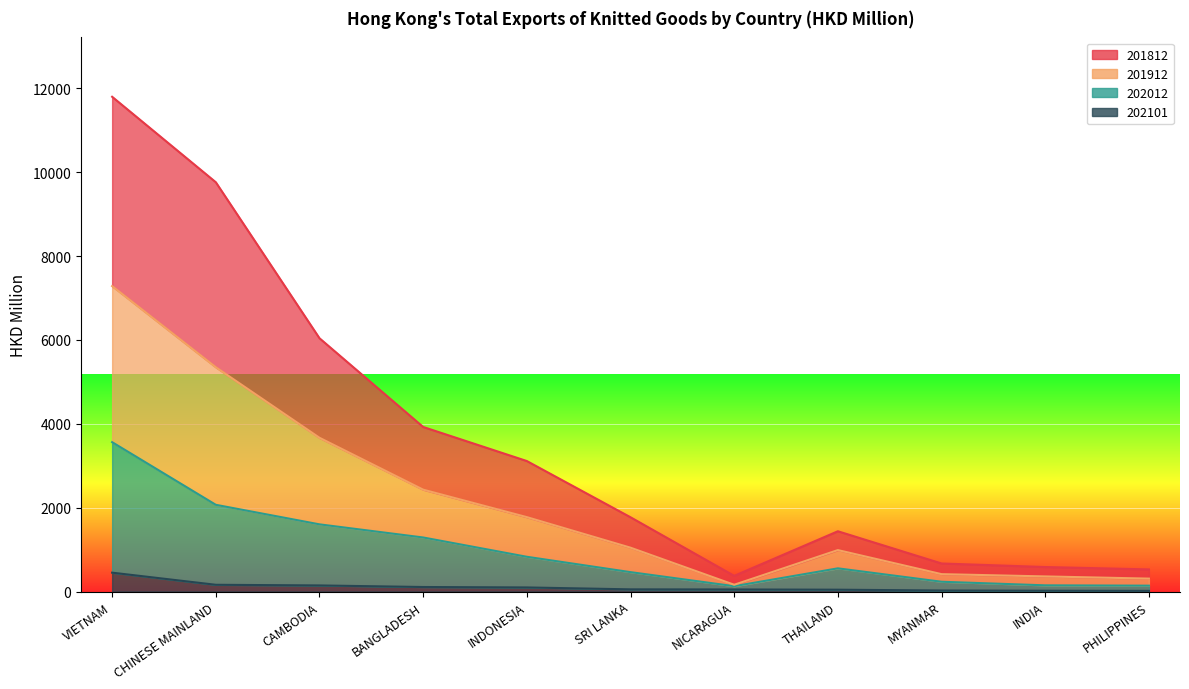

Reading left to right, extract all data points from this chart.

201812: VIETNAM=11801.6	CHINESE MAINLAND=9763.0	CAMBODIA=6041.7	BANGLADESH=3925.3	INDONESIA=3112.6	SRI LANKA=1771.4	NICARAGUA=373.6	THAILAND=1437.4	MYANMAR=668.8	INDIA=584.2	PHILIPPINES=527.3
201912: VIETNAM=7285.3	CHINESE MAINLAND=5350.1	CAMBODIA=3667.2	BANGLADESH=2429.7	INDONESIA=1774.5	SRI LANKA=1045.7	NICARAGUA=161.2	THAILAND=988.2	MYANMAR=414.5	INDIA=360.3	PHILIPPINES=307.9
202012: VIETNAM=3562.7	CHINESE MAINLAND=2068.6	CAMBODIA=1602.3	BANGLADESH=1289.0	INDONESIA=828.8	SRI LANKA=462.3	NICARAGUA=127.4	THAILAND=553.0	MYANMAR=233.0	INDIA=147.5	PHILIPPINES=139.7
202101: VIETNAM=449.9	CHINESE MAINLAND=160.7	CAMBODIA=145.1	BANGLADESH=107.8	INDONESIA=97.3	SRI LANKA=51.8	NICARAGUA=48.8	THAILAND=43.6	MYANMAR=24.1	INDIA=18.7	PHILIPPINES=15.1